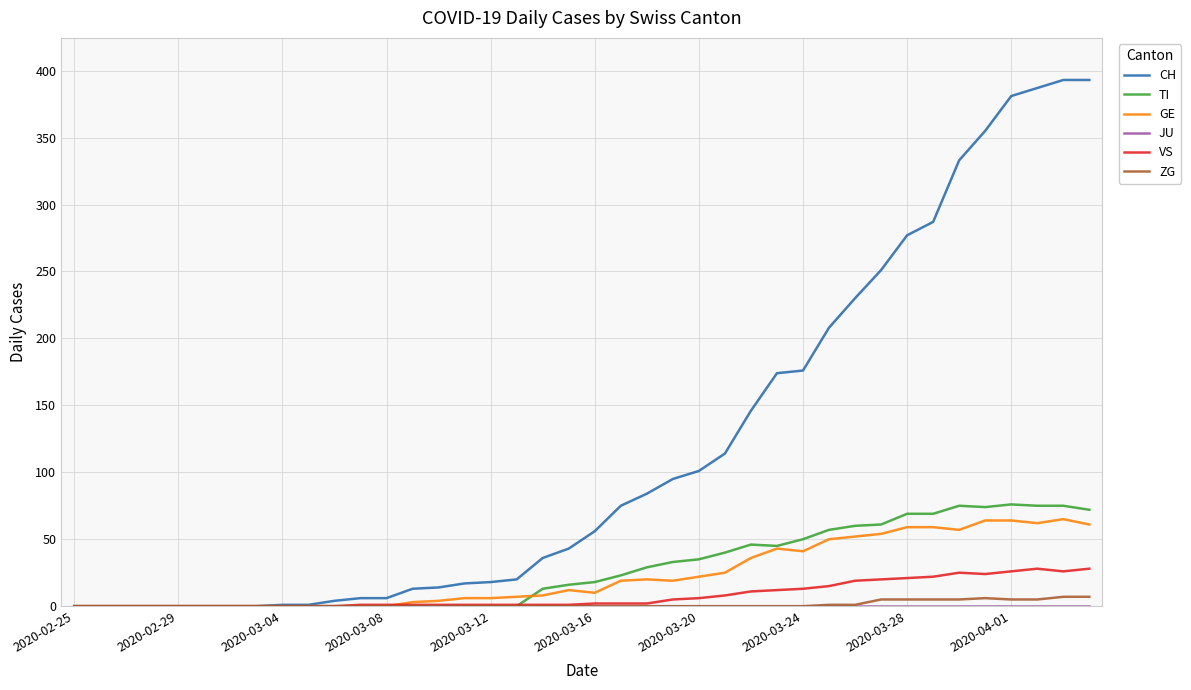

Which series has the largest total across all categories?

CH